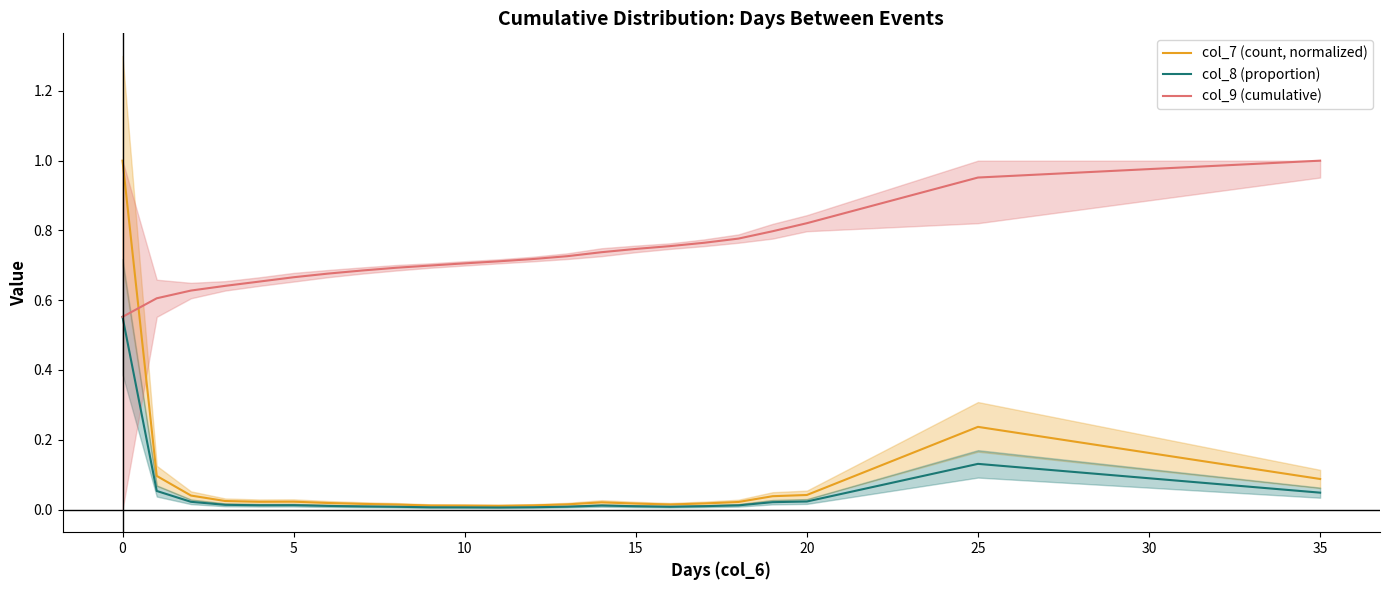

True or false: col_8 (proportion) and col_9 (cumulative) intersect in this chart.

False